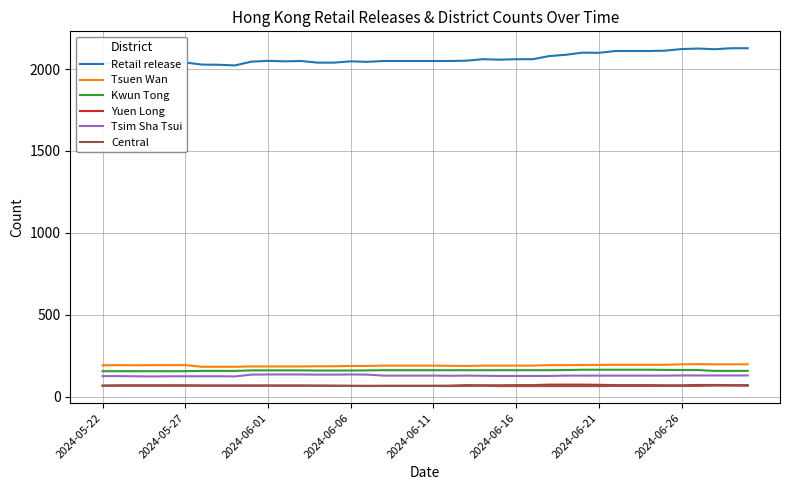

What is the minimum value shown in the chart?

64